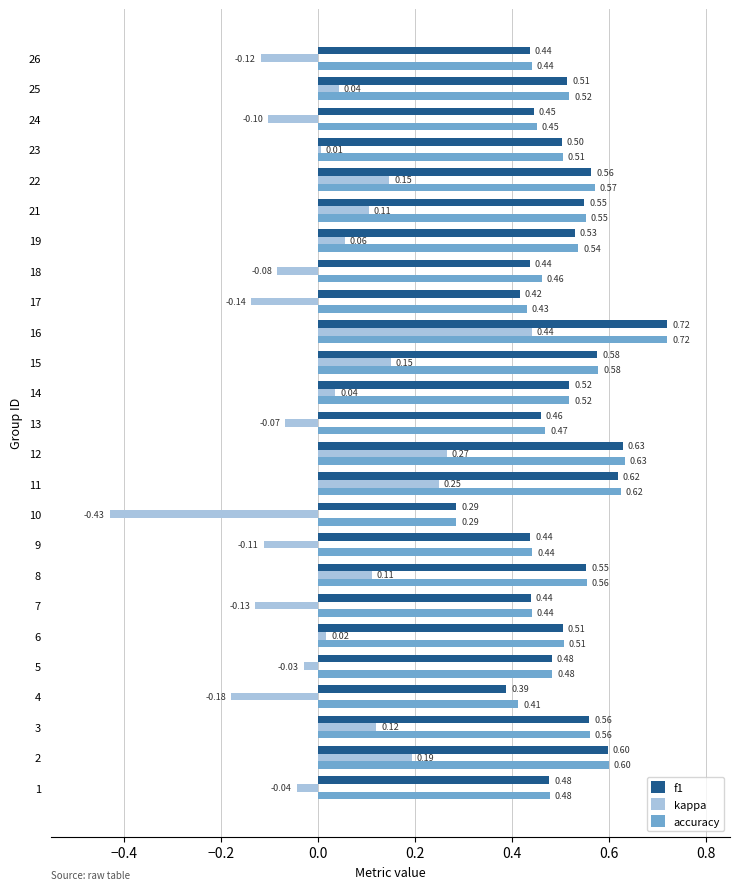

What is the sum of all kappa values?

0.5